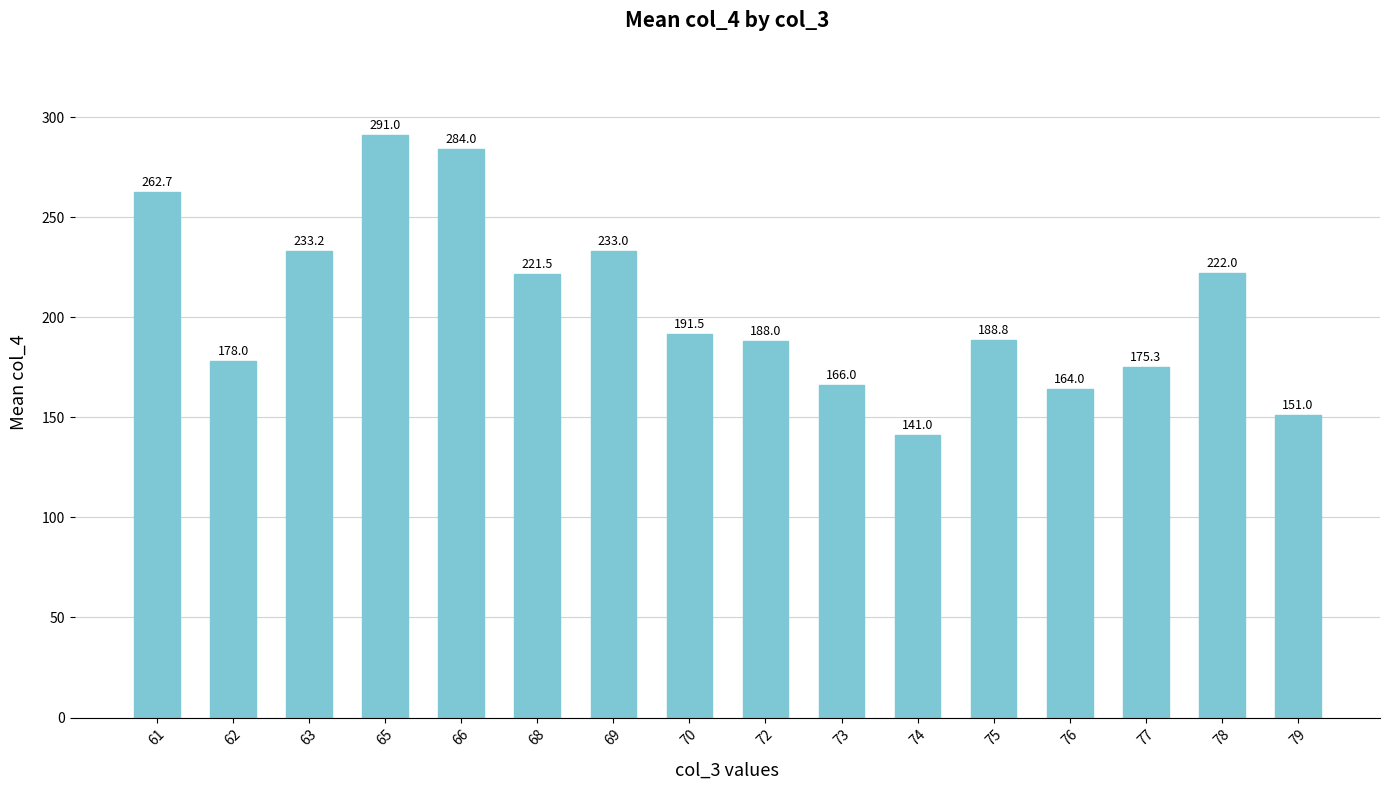

Reading left to right, extract all data points from this chart.

262.7	178.0	233.2	291.0	284.0	221.5	233.0	191.5	188.0	166.0	141.0	188.8	164.0	175.3	222.0	151.0